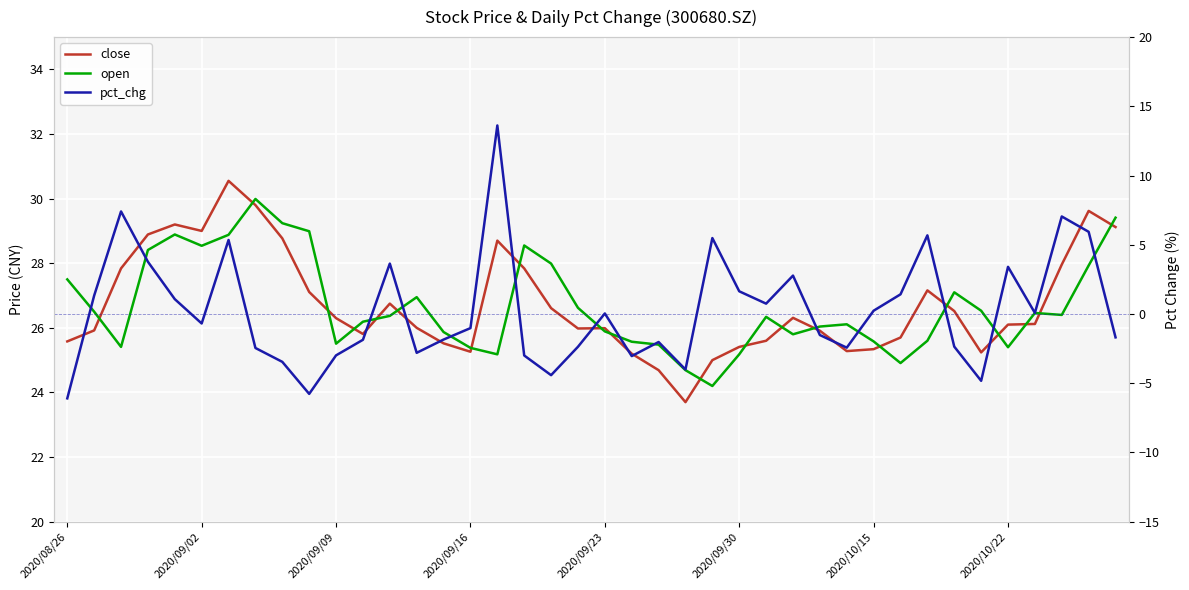

What is the difference between the highest and lowest values at 36?

26.4